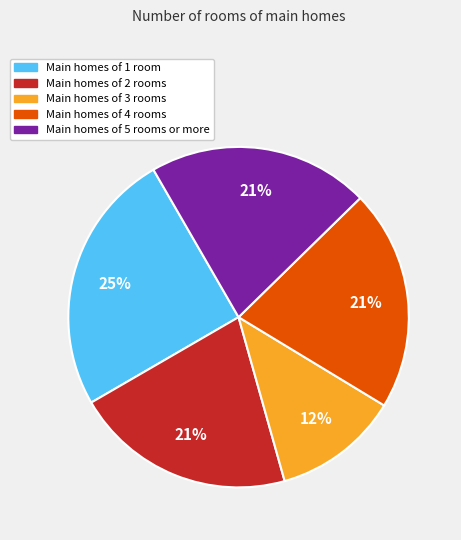

Is there any slice that represents more than half of the pie?

No